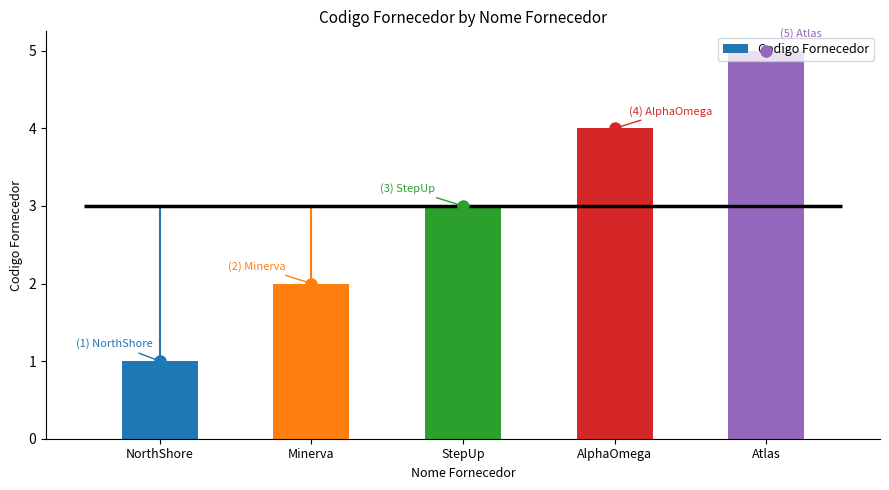

What is the label of the 3rd bar from the right?

StepUp